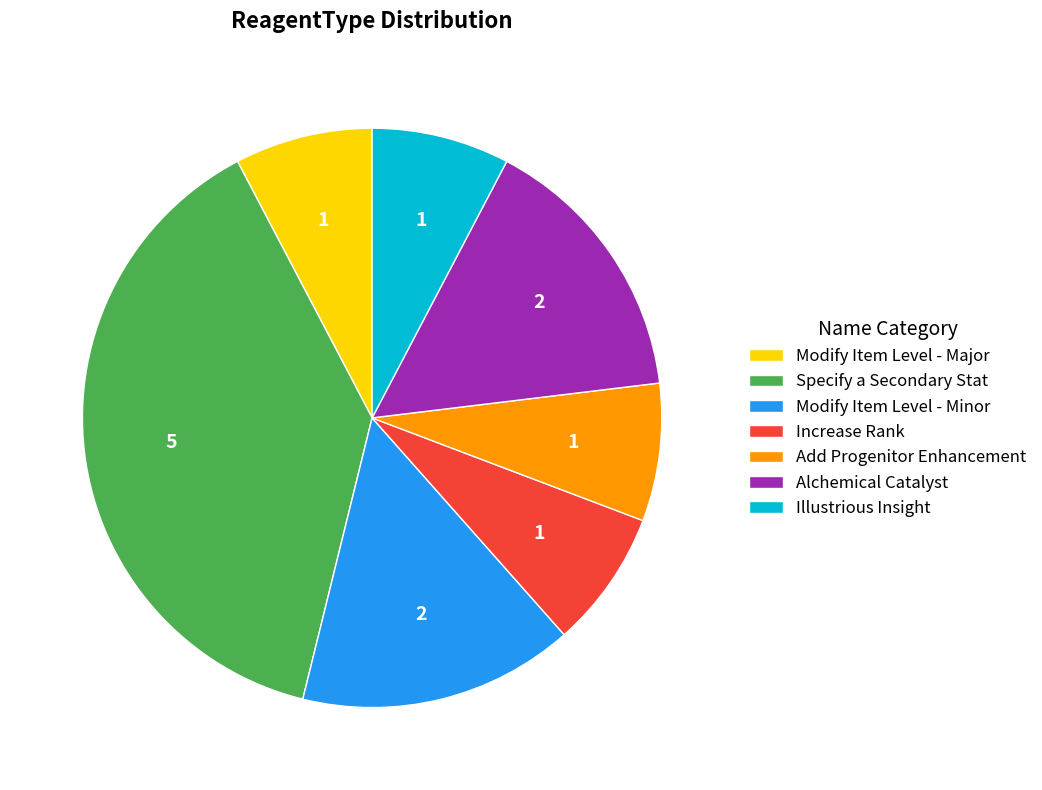

How many segments does this pie chart have?

7